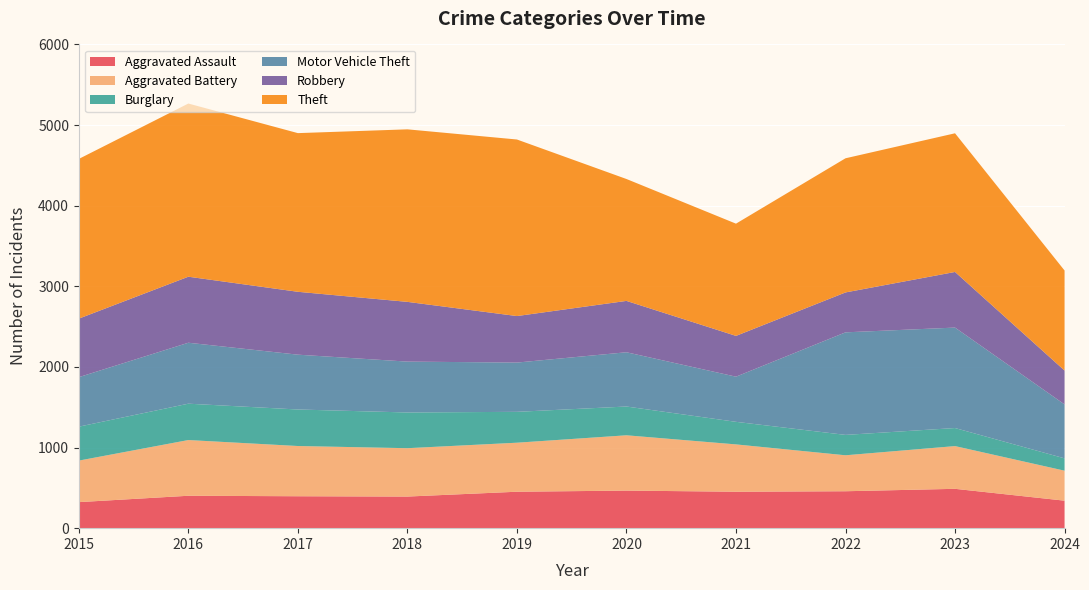

Reading left to right, list all the values displayed in this chart.

Aggravated Assault: 323	402	396	392	452	466	452	458	488	341
Aggravated Battery: 515	691	623	600	608	686	587	446	530	372
Burglary: 421	451	453	443	383	357	280	253	224	153
Motor Vehicle Theft: 614	756	680	631	611	673	560	1272	1246	669
Robbery: 726	819	780	741	577	637	506	495	690	420
Theft: 1981	2148	1968	2140	2190	1512	1392	1664	1720	1241